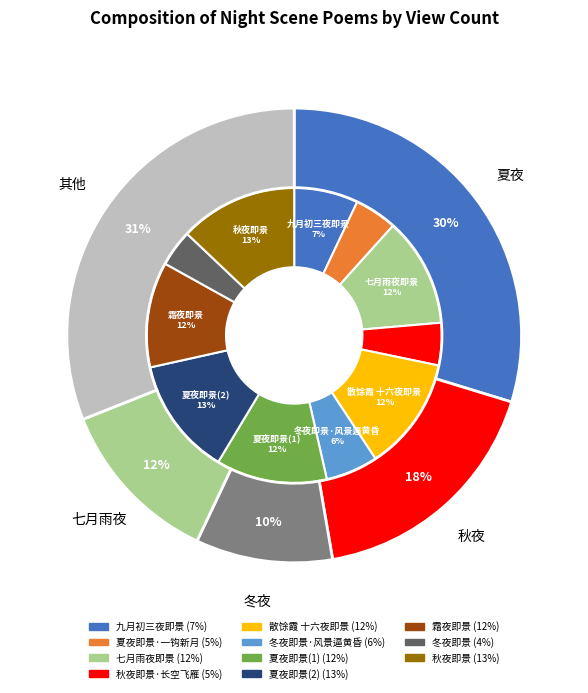

To the nearest percent, what percentage of the pie is 九月初三夜即景一个月无诗，今夜破戒?

7%